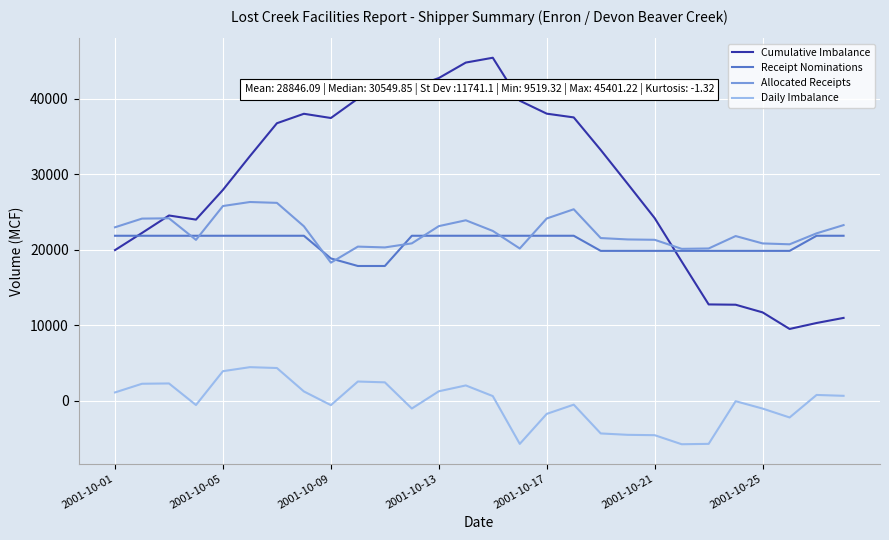

Which series has the widest spread of values?

Cumulative Imbalance